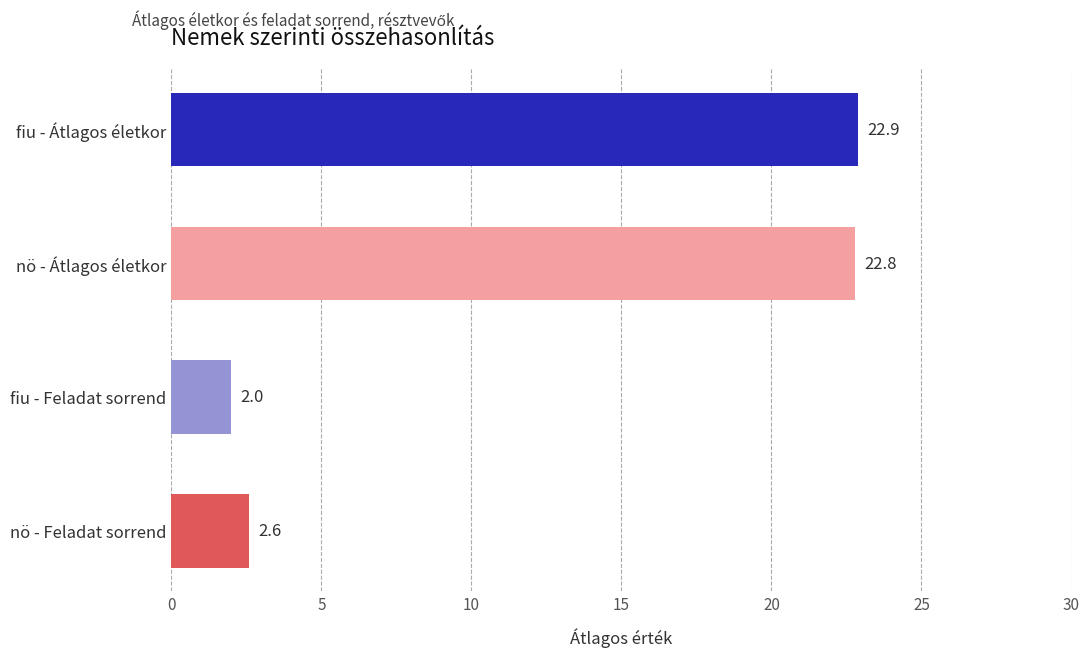

At which label is the value closest to 12?

nö - Feladat sorrend